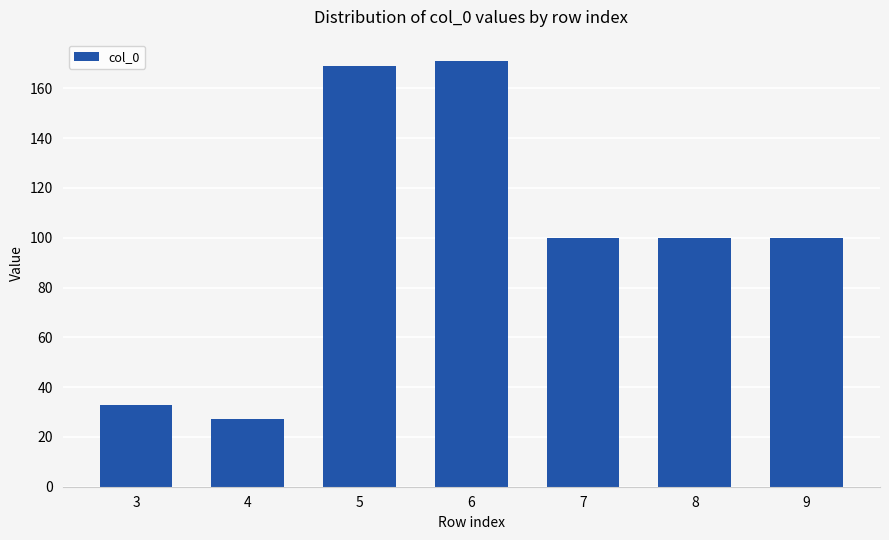

Reading right to left, transcribe all the data shown in this chart.

100	100	100	171	169	27	33